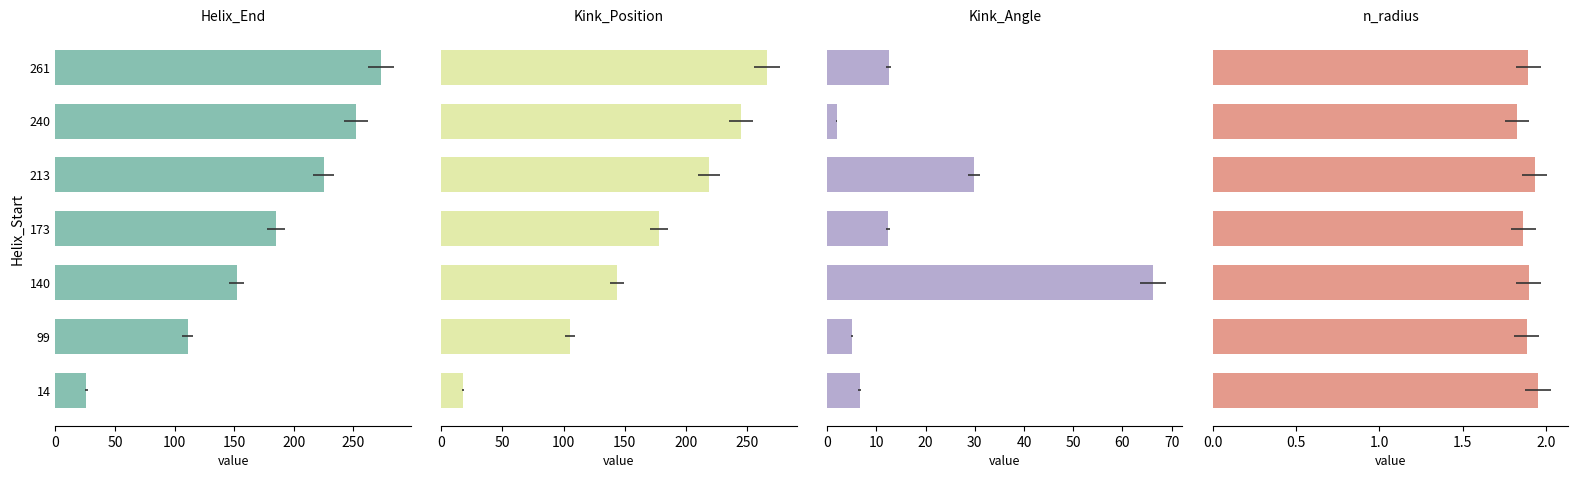

What is the greatest value displayed?

273.0